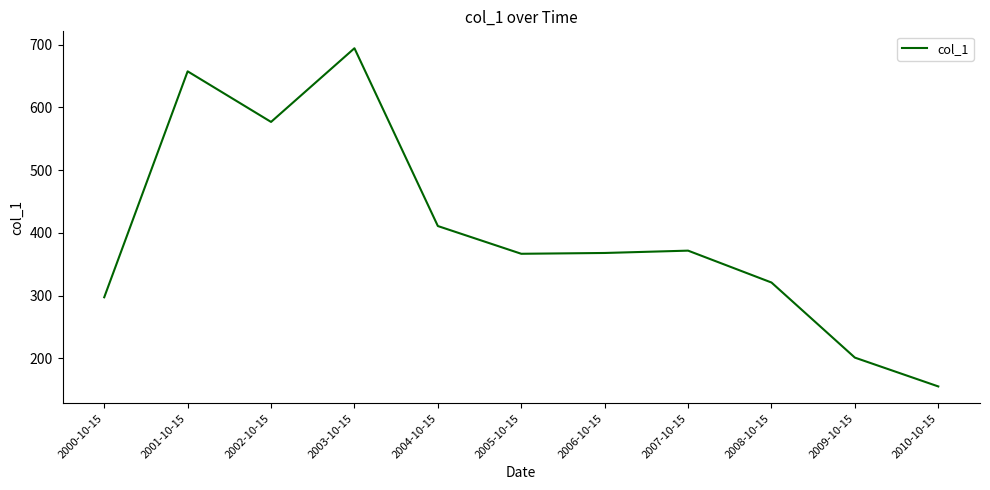

What is the maximum value shown in the chart?

694.3